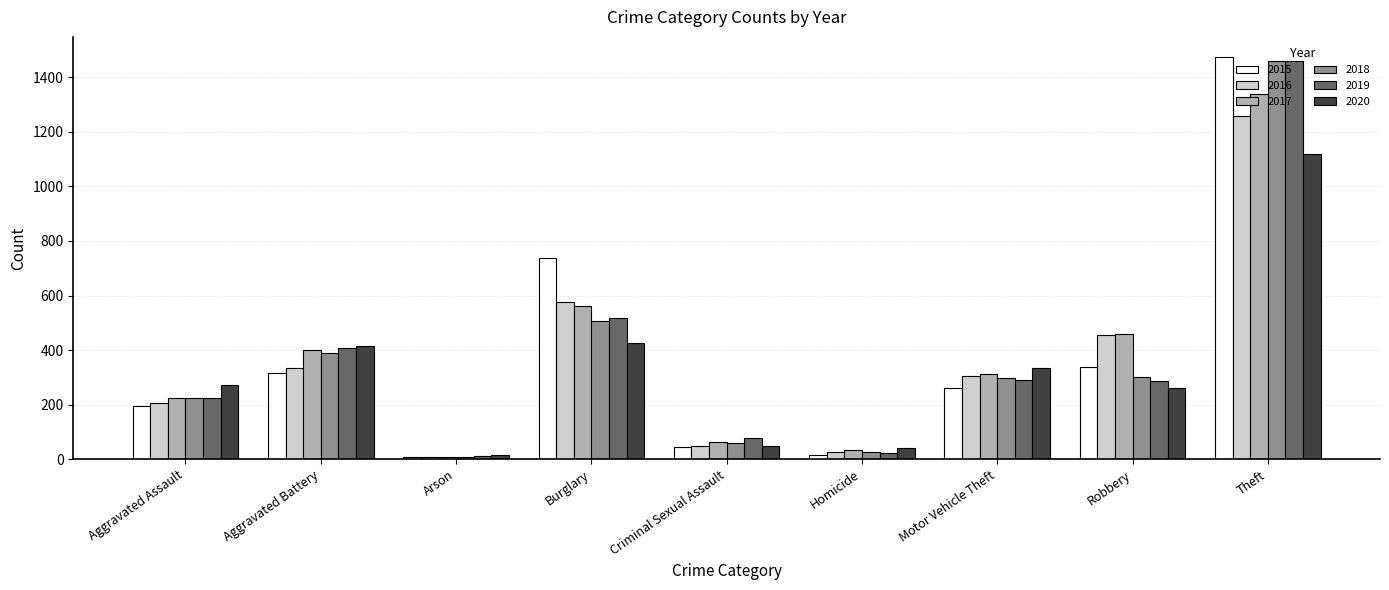

The 2017 series shows 169 at Burglary. True or false?

False